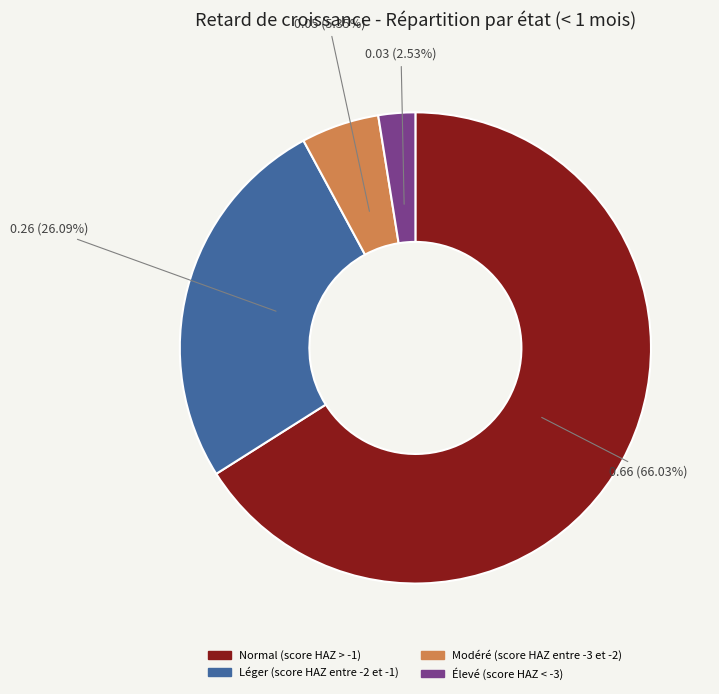

What is the total percentage of Modéré (score HAZ entre -3 et -2) and Élevé (score HAZ < -3)?

7.9%